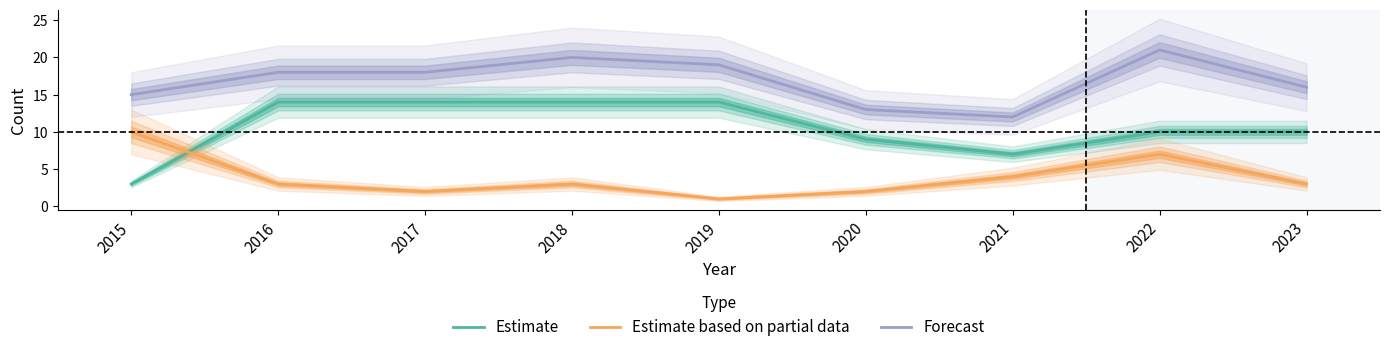

At which category is the sum across all series the highest?

2022